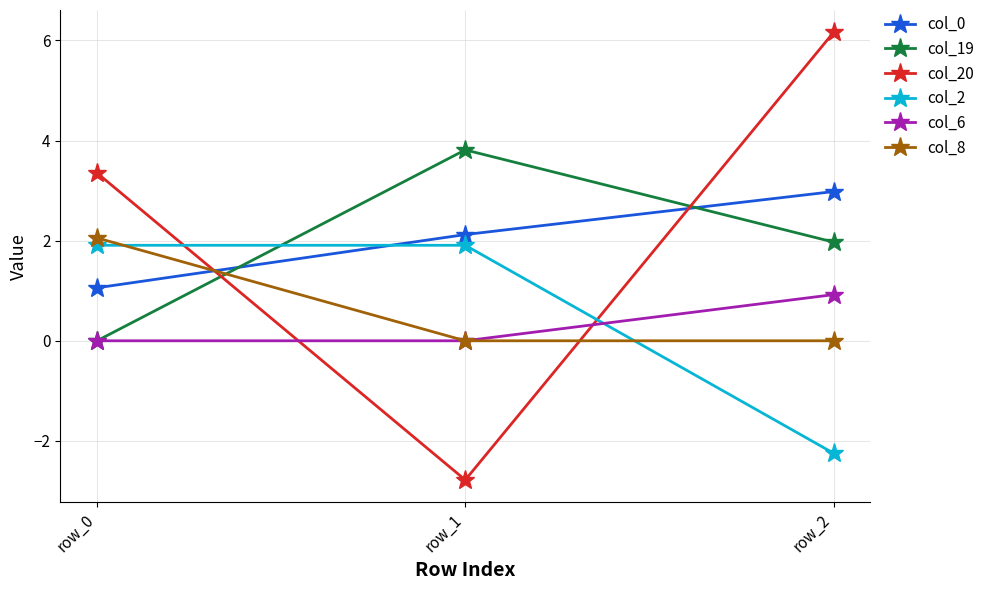

What is the sum of the col_2 values at row_0 and row_2?

-0.3